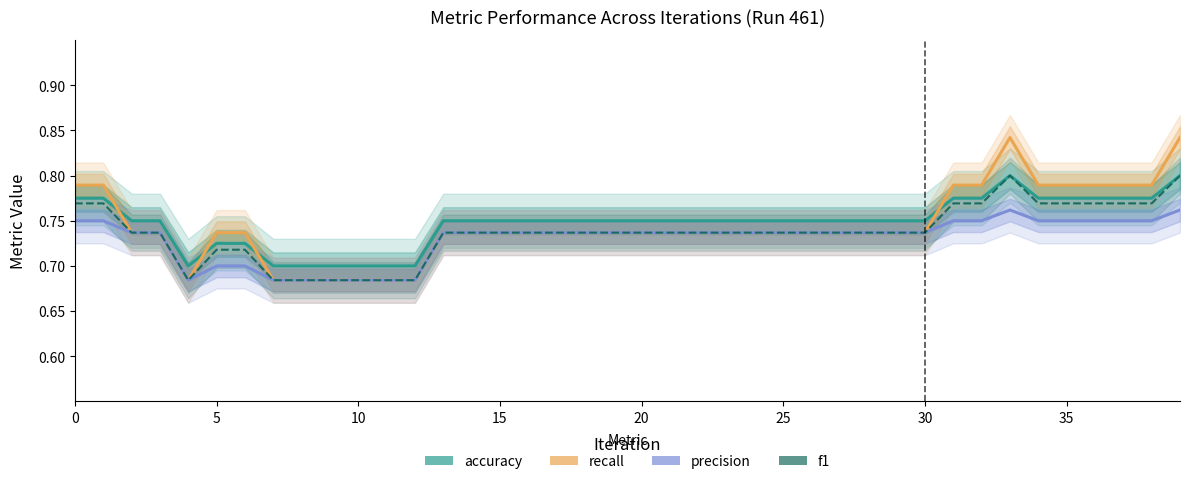

True or false: precision and f1 intersect in this chart.

False